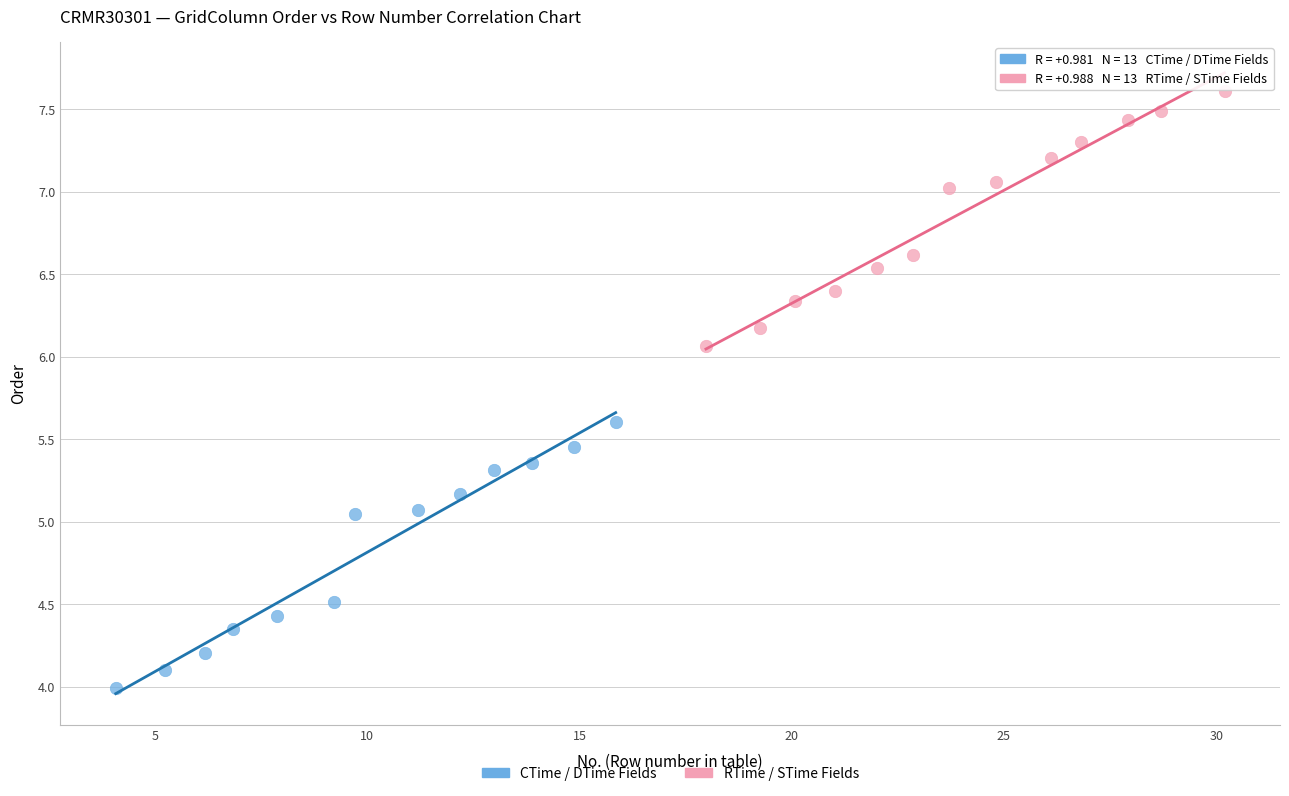

What are all the series names shown in the legend?

CTime / DTime Fields, RTime / STime Fields